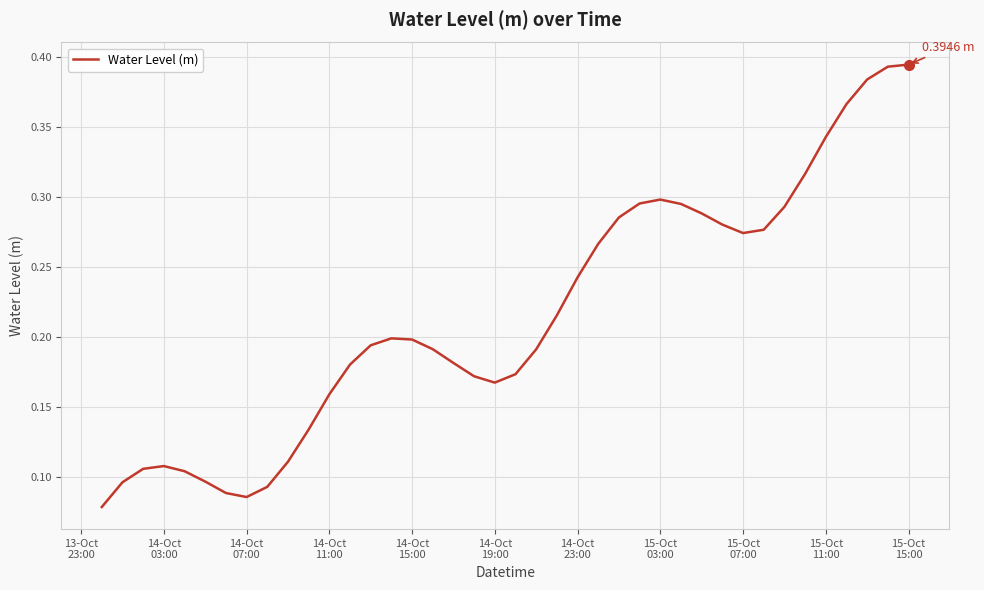

What is the value of the 5th point from the left?

0.1